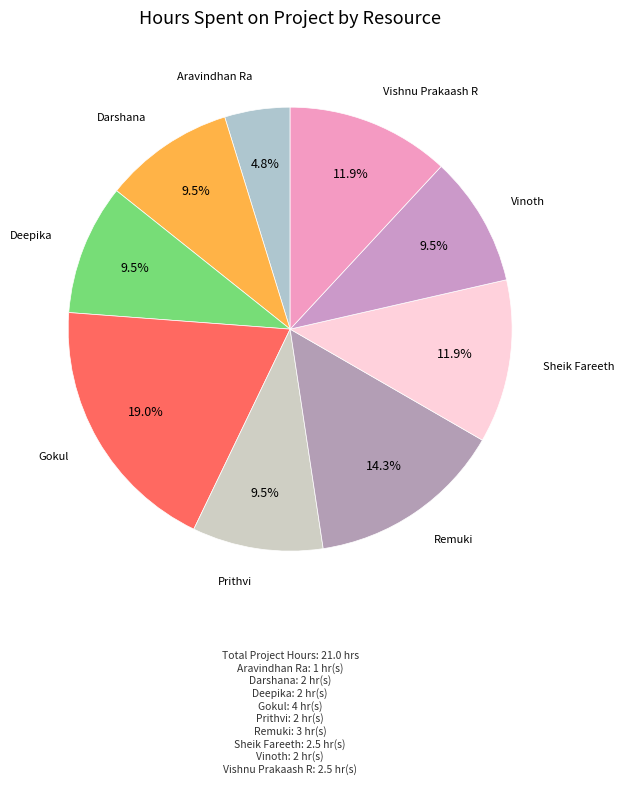

What is the largest slice in the pie chart?

Gokul